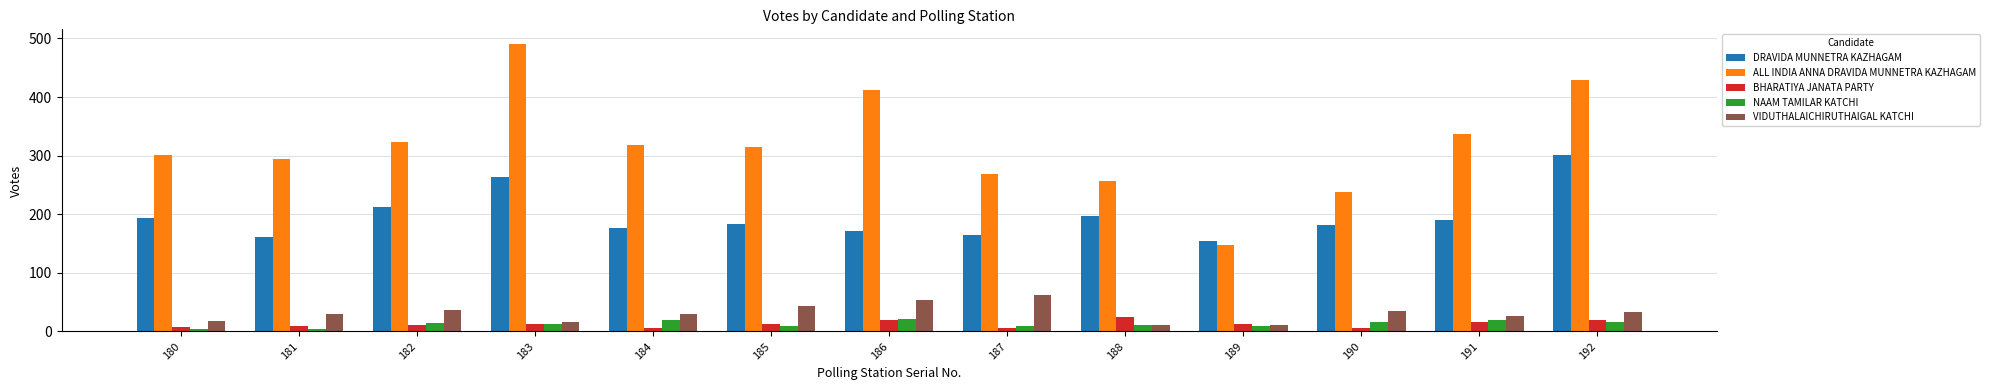

Where does the ALL INDIA ANNA DRAVIDA MUNNETRA KAZHAGAM series first go above 314?

182